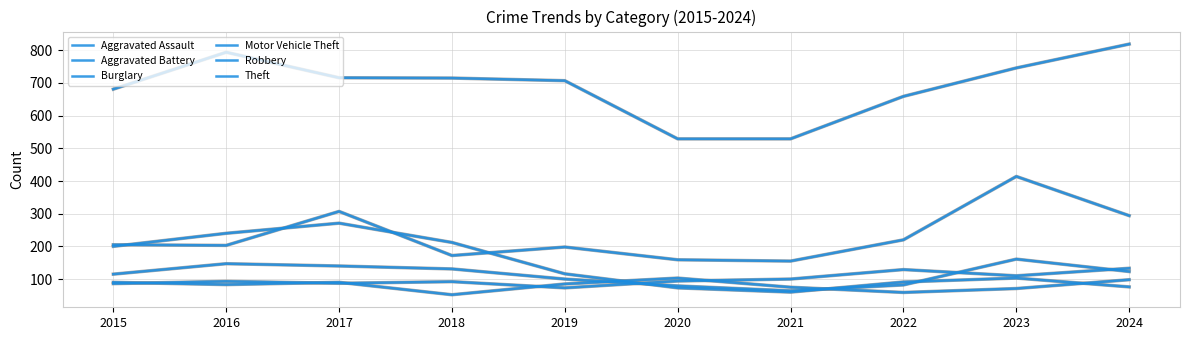

Between 2015 and 2020, which series saw the biggest shift?

Theft